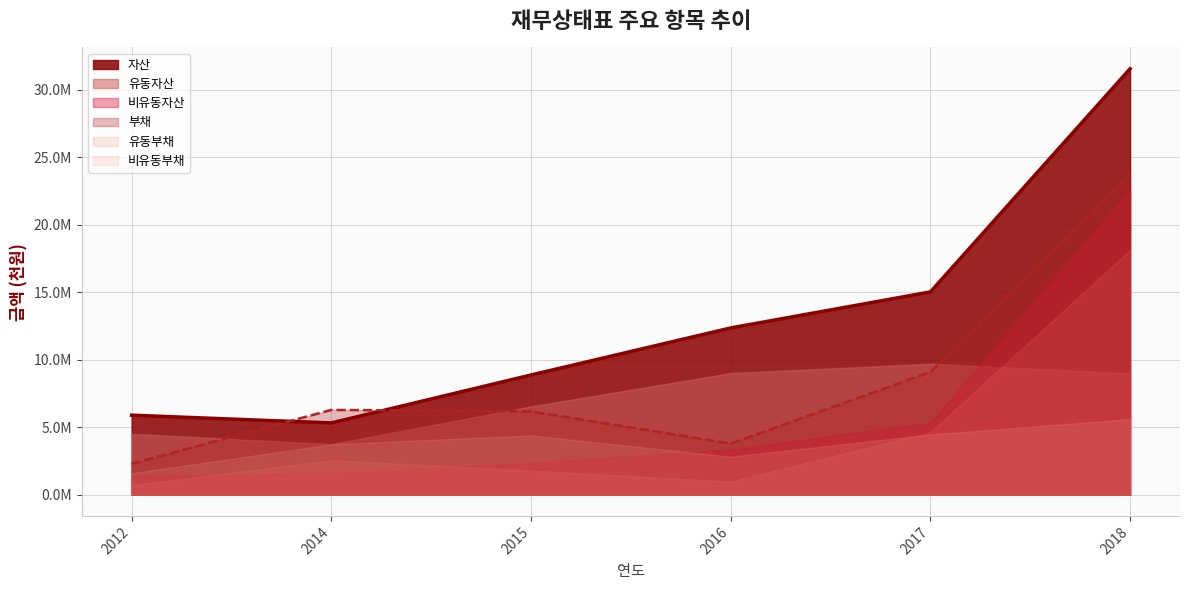

Reading right to left, transcribe all the data shown in this chart.

자산: 2018=31561639	2017=15021408	2016=12351401	2015=8864730	2014=5312304	2012=5886640
유동자산: 2018=8979287	2017=9700687	2016=9004732	2015=6537788	2014=3738808	2012=4507457
비유동자산: 2018=22582352	2017=5320722	2016=3346669	2015=2326942	2014=1573496	2012=1379183
부채: 2018=23744864	2017=9085968	2016=3783131	2015=6168729	2014=6277086	2012=2285054
유동부채: 2018=5603292	2017=4454604	2016=2813828	2015=4388040	2014=3729188	2012=1581487
비유동부채: 2018=18141572	2017=4631364	2016=969303	2015=1780689	2014=2547898	2012=703567